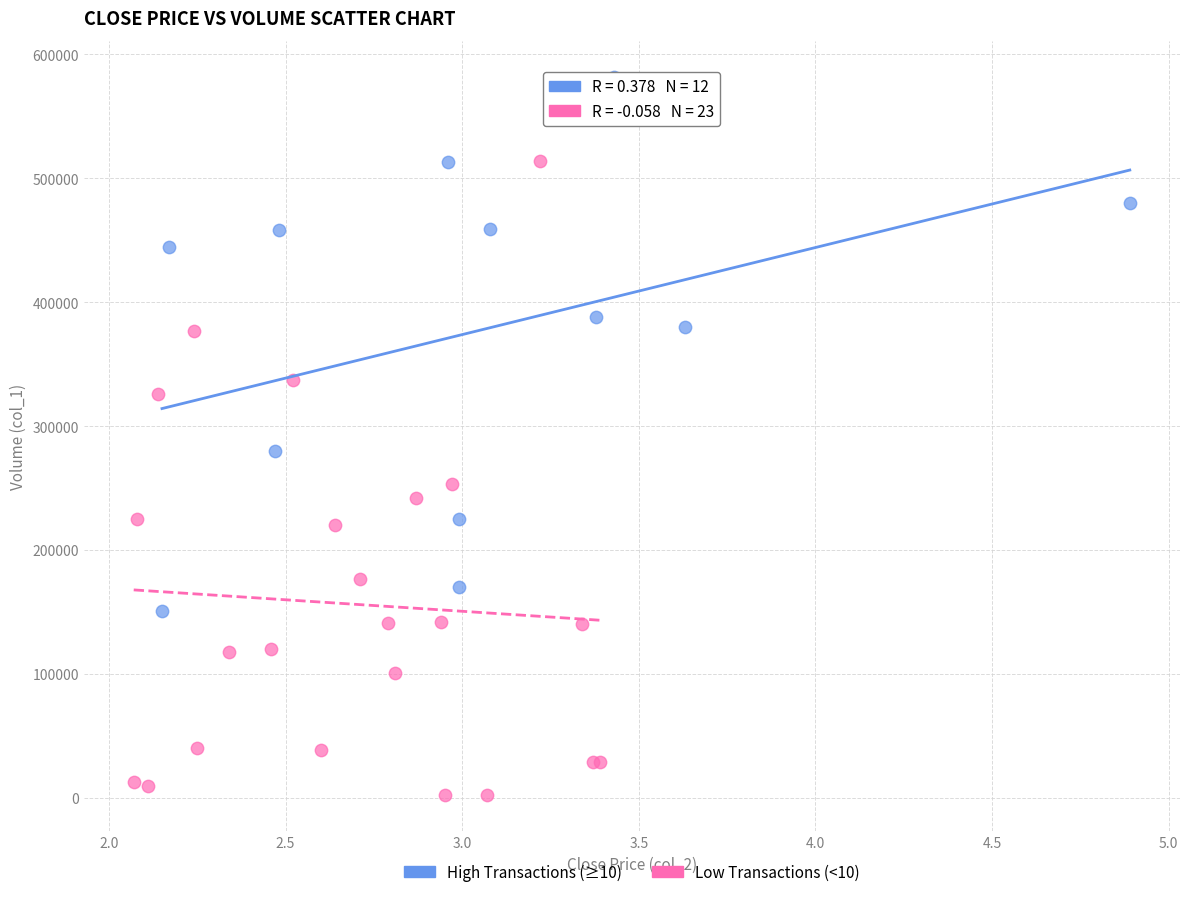

What are all the series names shown in the legend?

High Transactions (≥10), Low Transactions (<10)